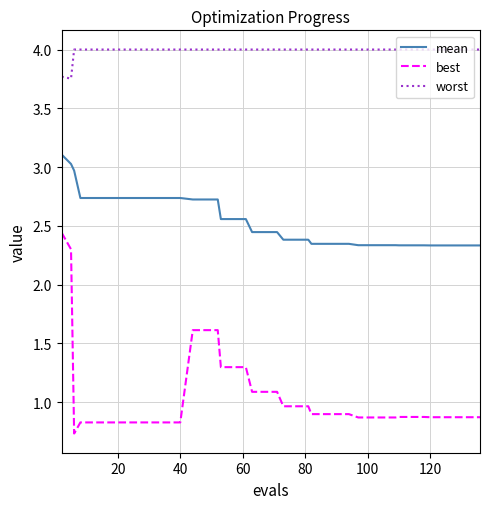

List the series in order of their peak value, lowest first.

best, mean, worst